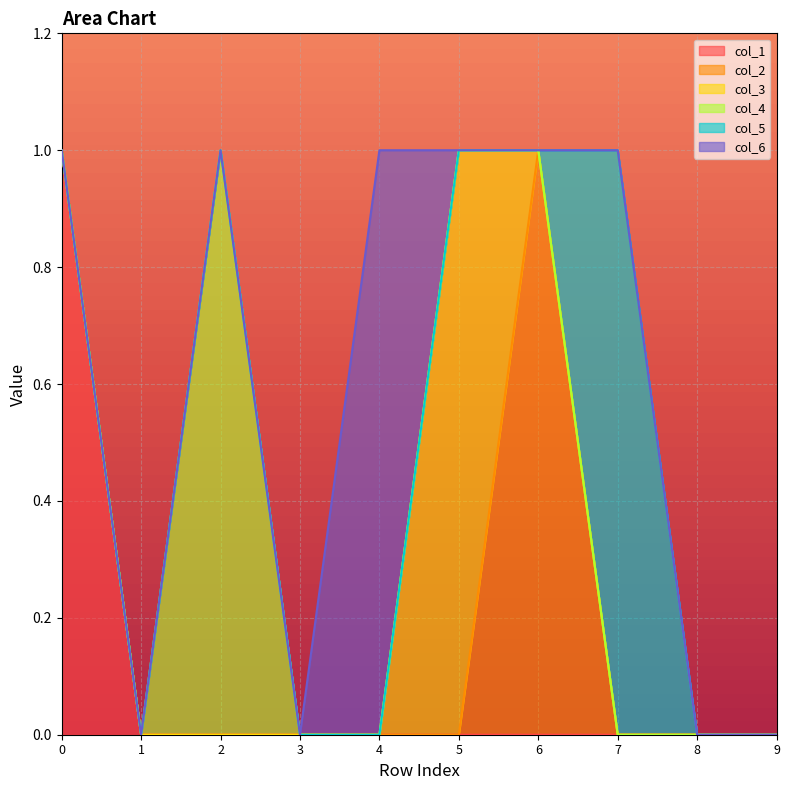

What is the difference between the highest and lowest values at 2?

1